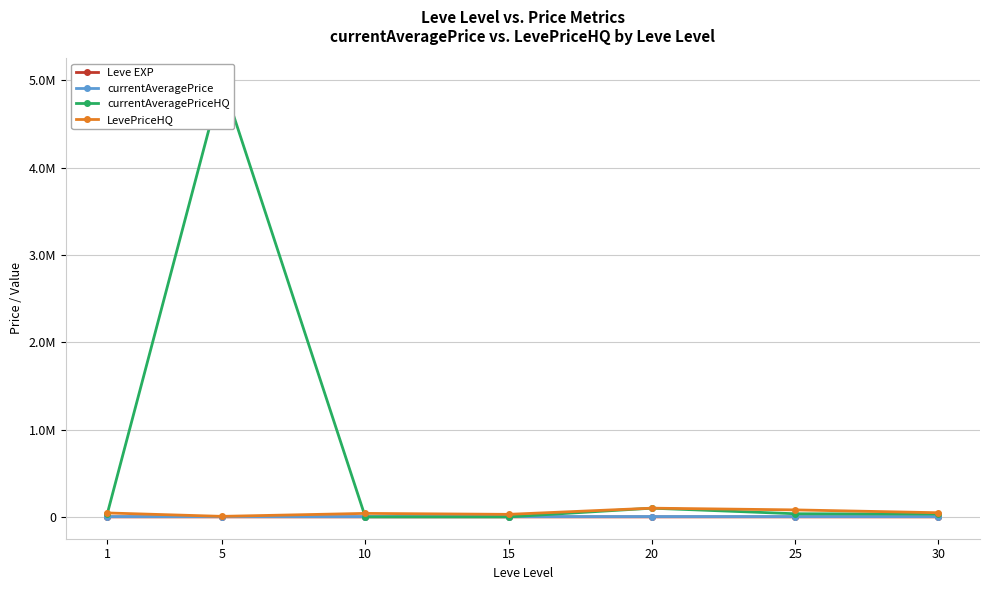

Where do LevePriceHQ and currentAveragePriceHQ first cross each other?

1 and 5